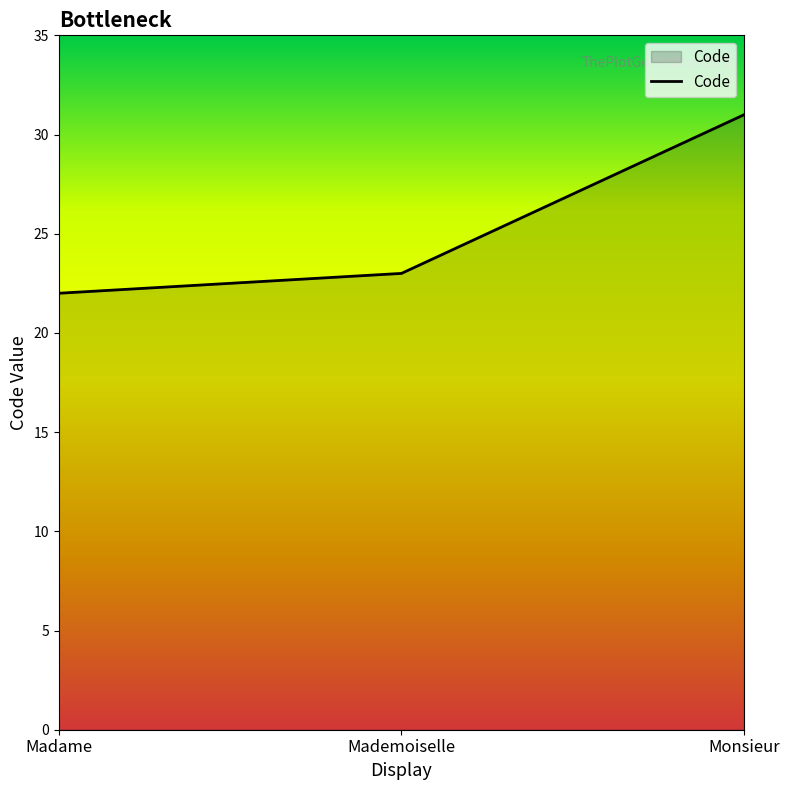

Read the value at Monsieur.

31